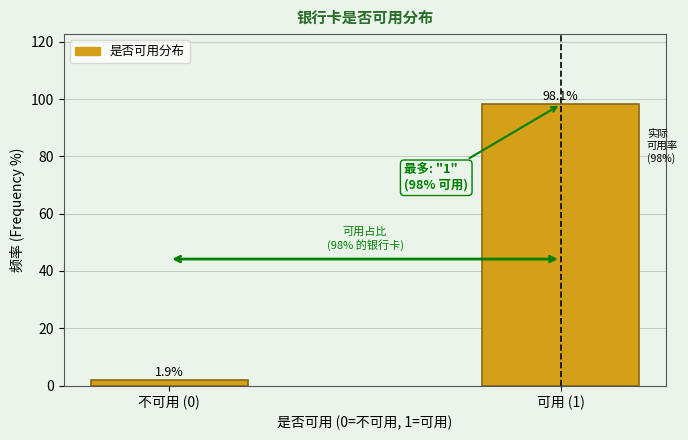

Reading right to left, list all the values displayed in this chart.

可用 (1)=98.1	不可用 (0)=1.9